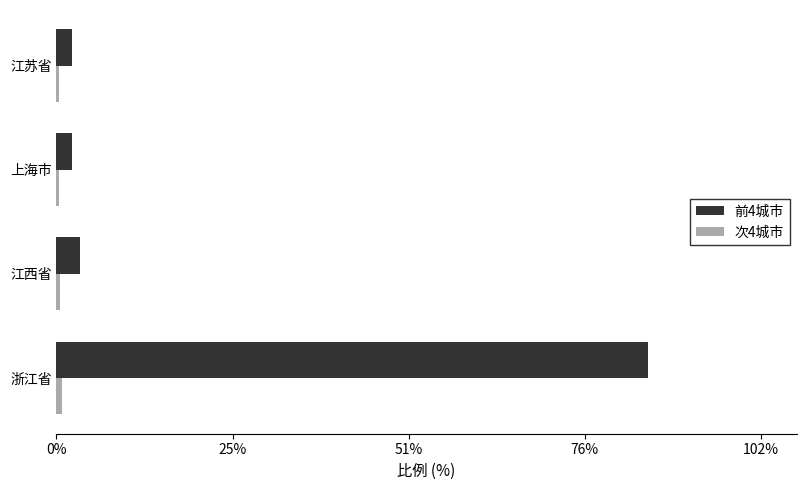

How many categories are shown in the chart?

4